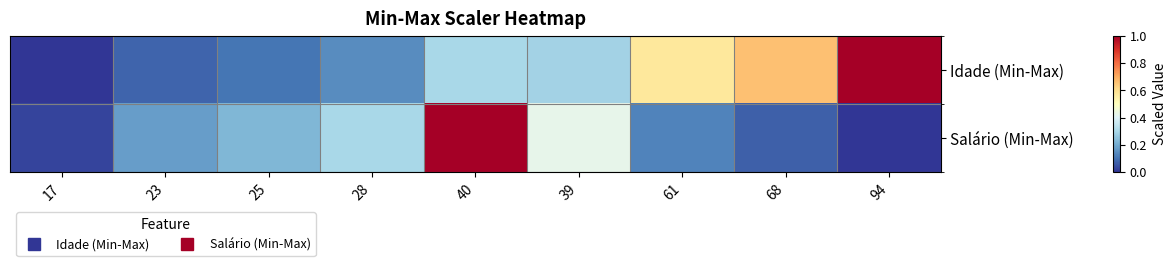

Which series has the largest total across all categories?

Idade (Min-Max)